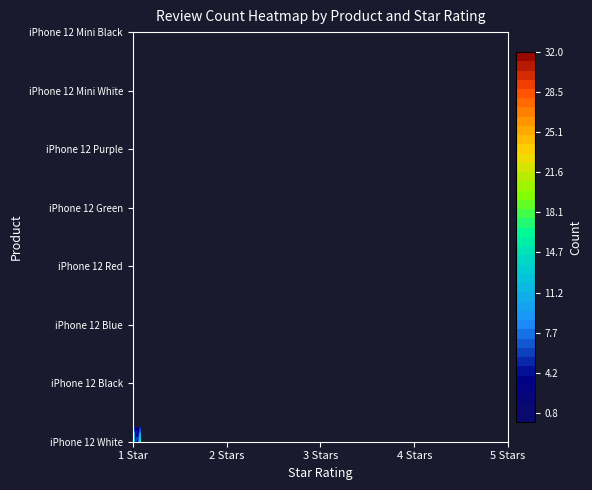

At which category is the sum across all series the highest?

1 Star